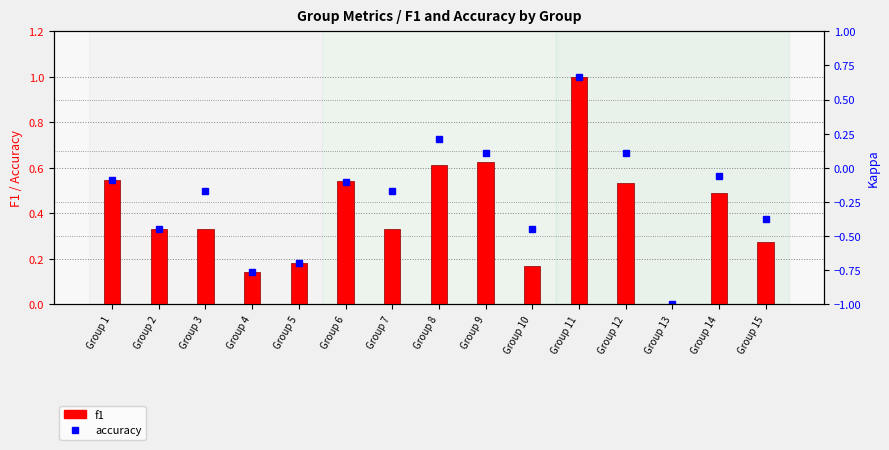

True or false: accuracy has a value of 0.4 at Group 9.

False